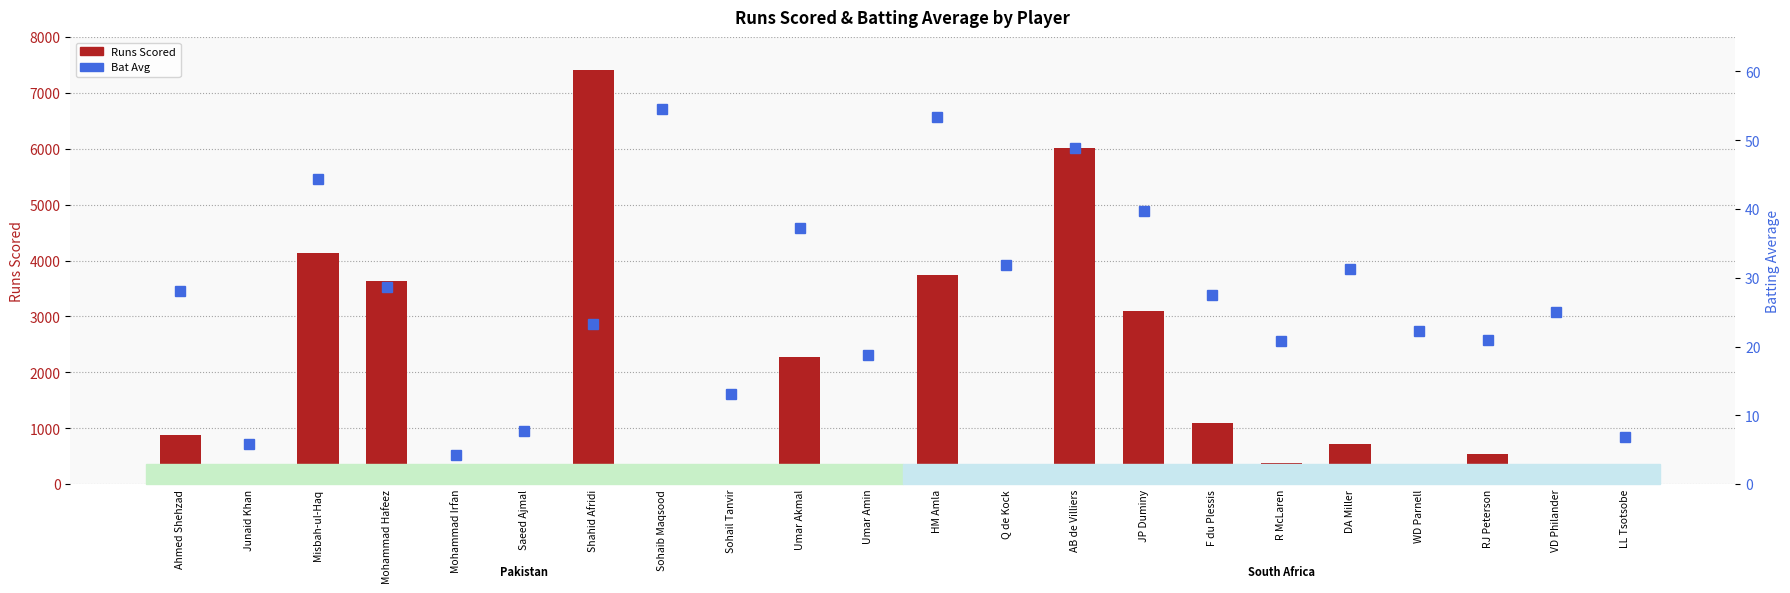

At which label does Runs Scored first exceed 545?

Ahmed Shehzad